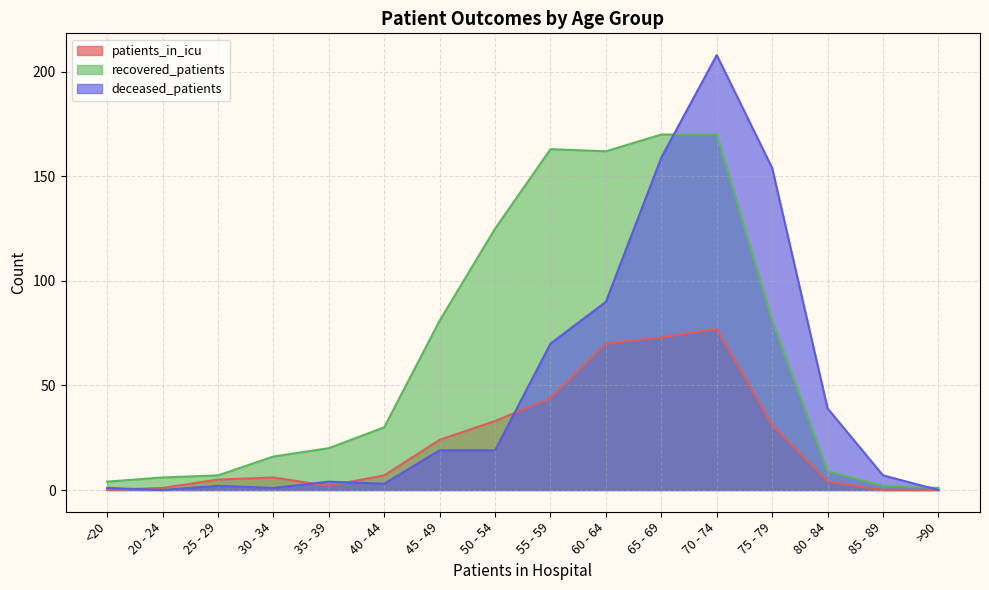

What is the label of the 1st point from the left?

<20